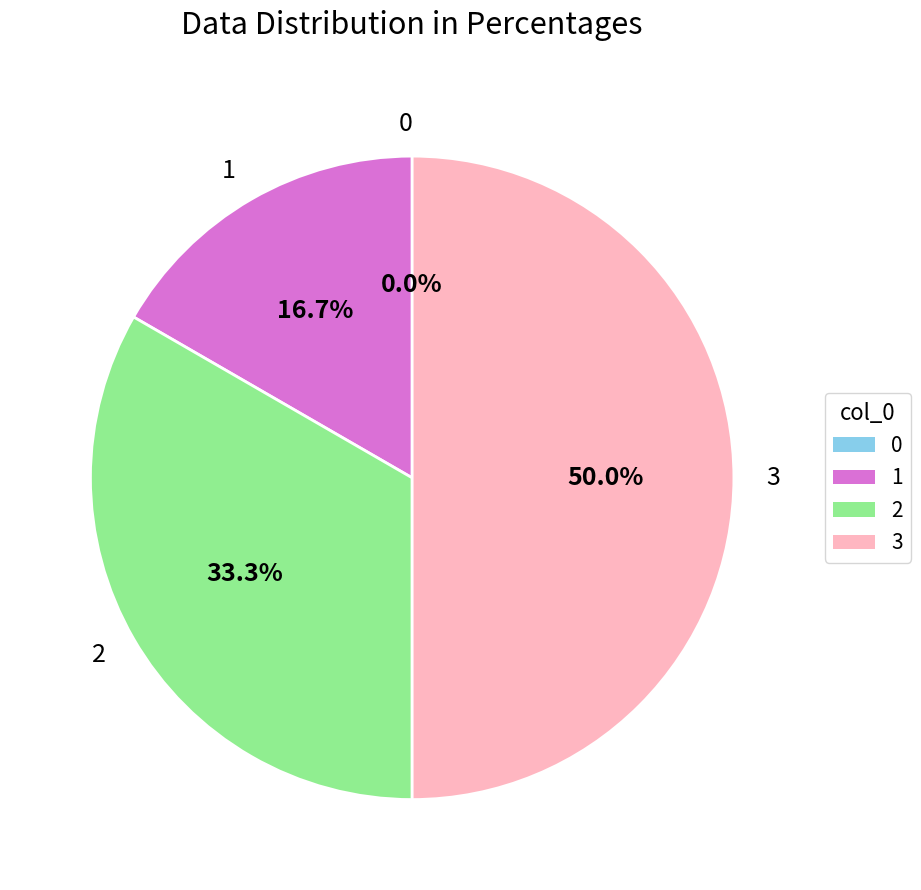

Combined, what portion of the pie is 3 and 0?

50.0%